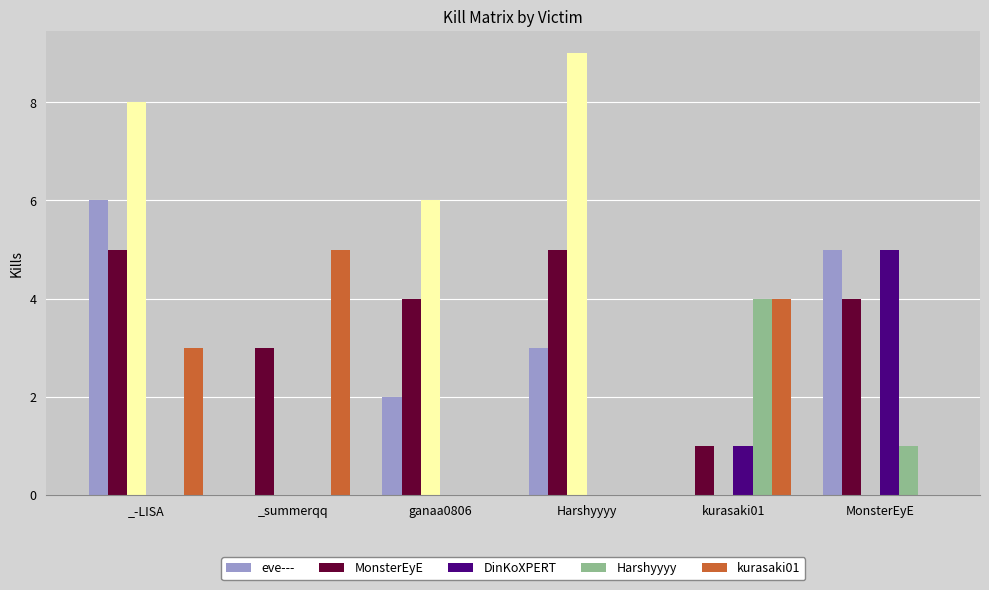

Which series has the largest range (max minus min)?

eve---